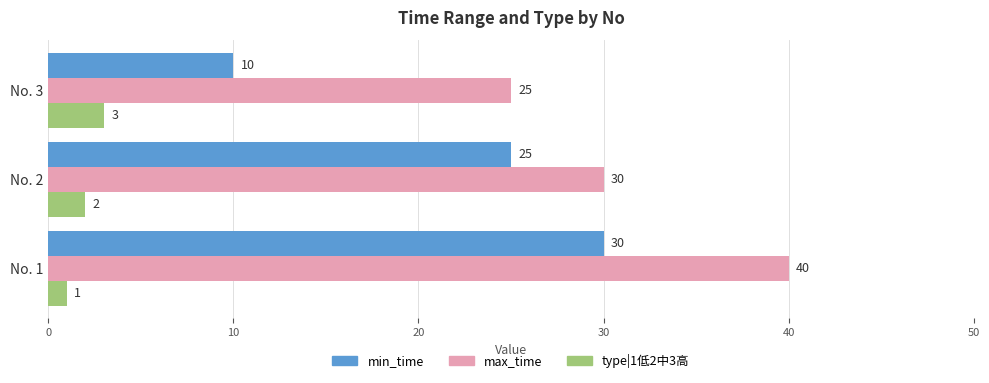

Rank the series by their maximum value, from lowest to highest.

type|1低2中3高, min_time, max_time